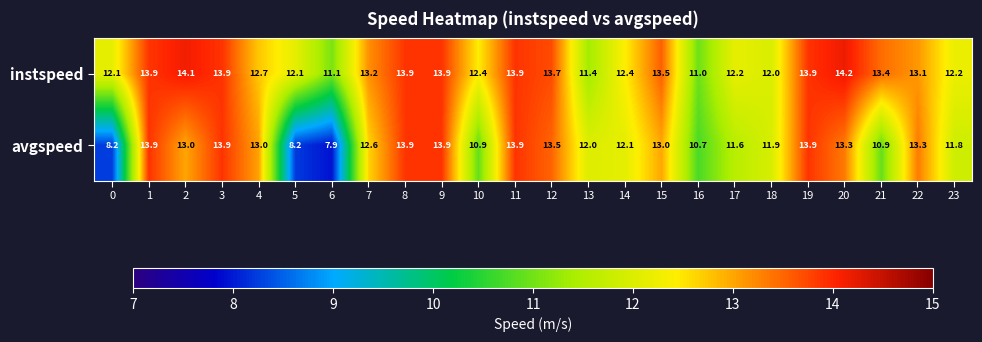

Where is instspeed nearest to the value 12?

18